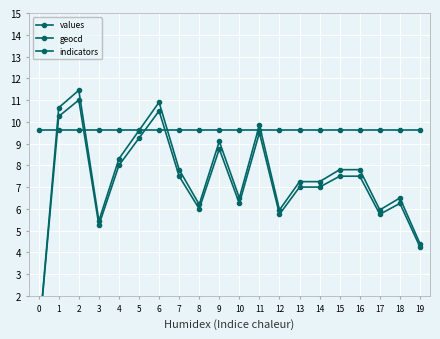

Rank the series at 16 from highest to lowest value.

indicators, values, geocd